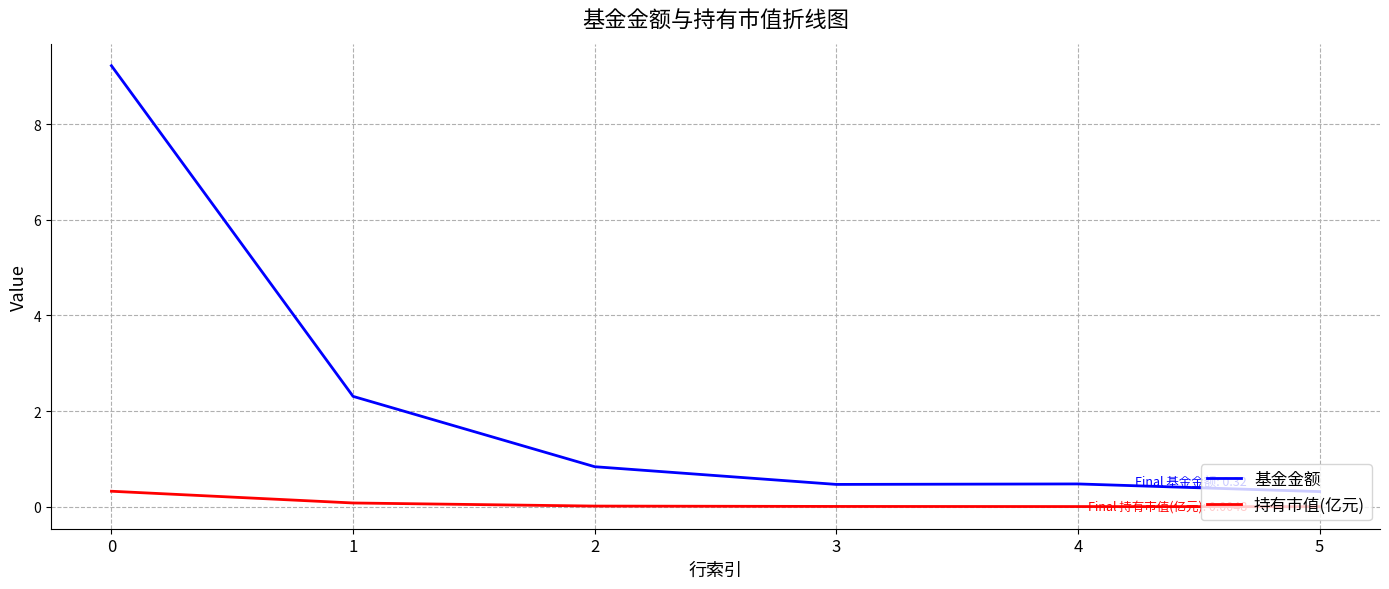

Between 0 and 4, which series saw the biggest shift?

基金金额